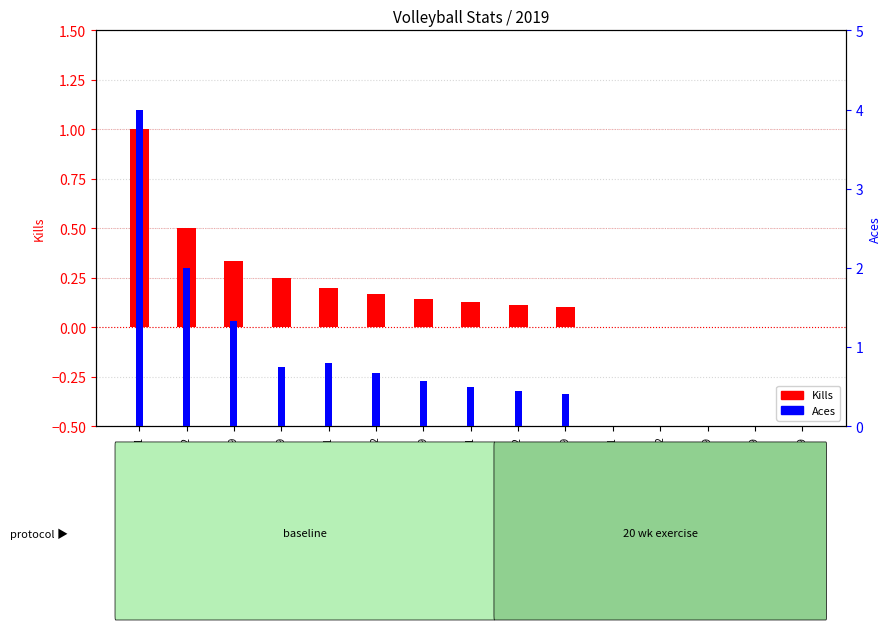

What is the approximate value of Aces at 9072019-2?

0.7